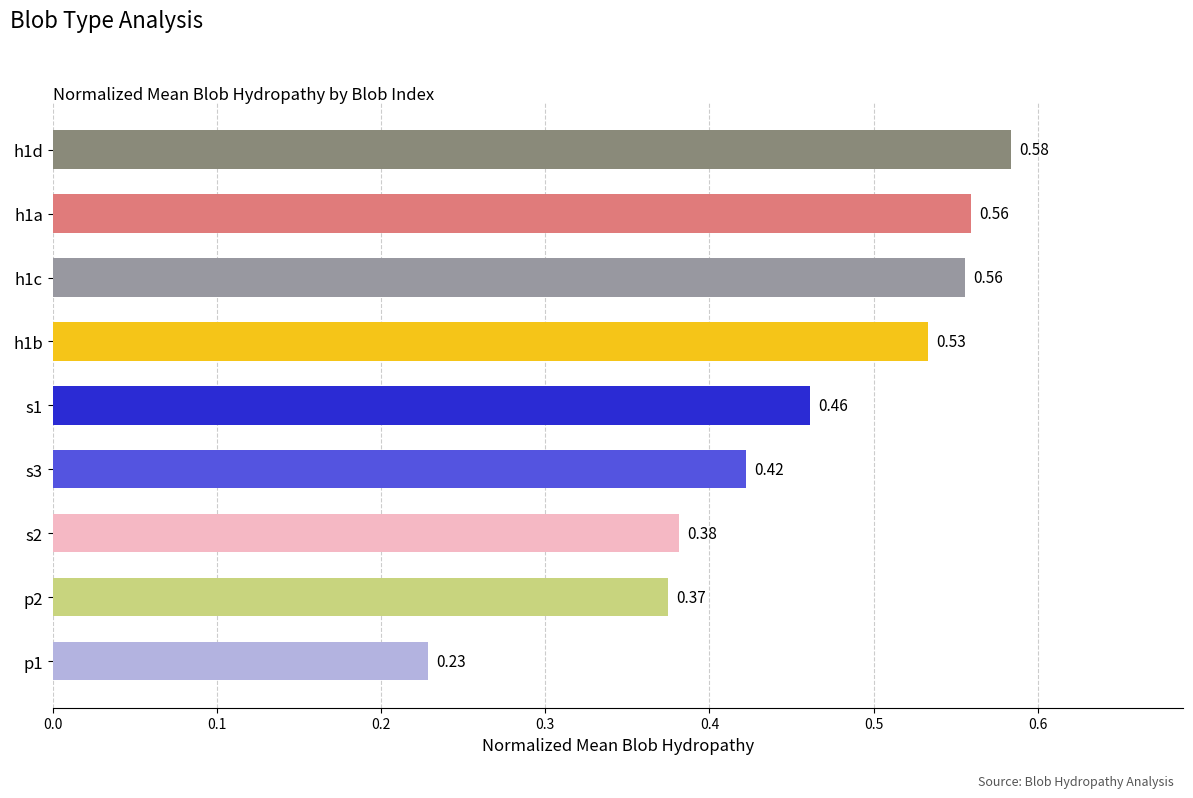

Between s1 and s3, which is larger?

s1